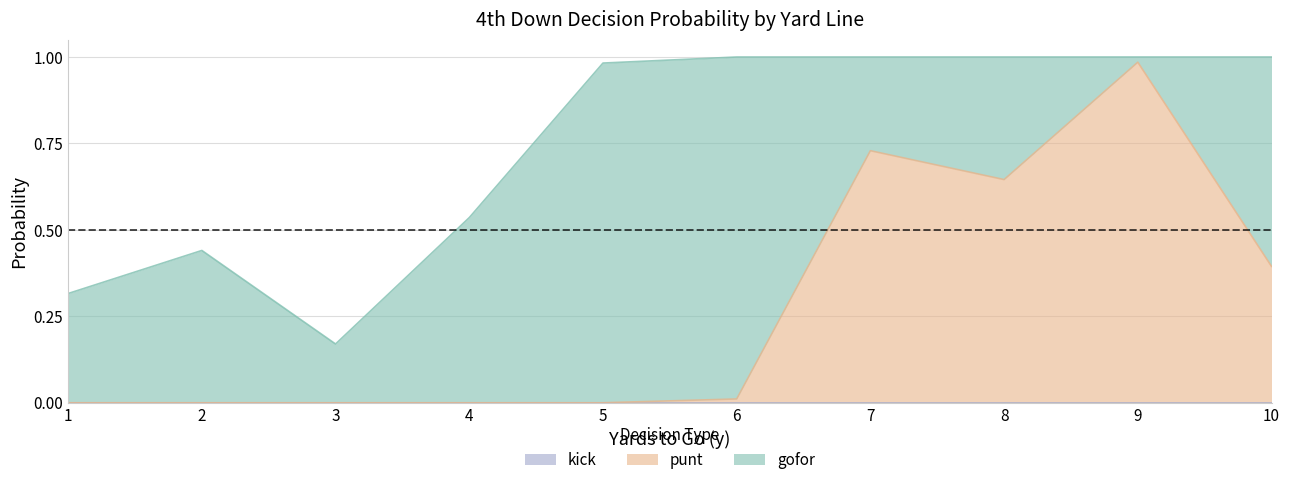

At which category does punt reach its first local peak?

7